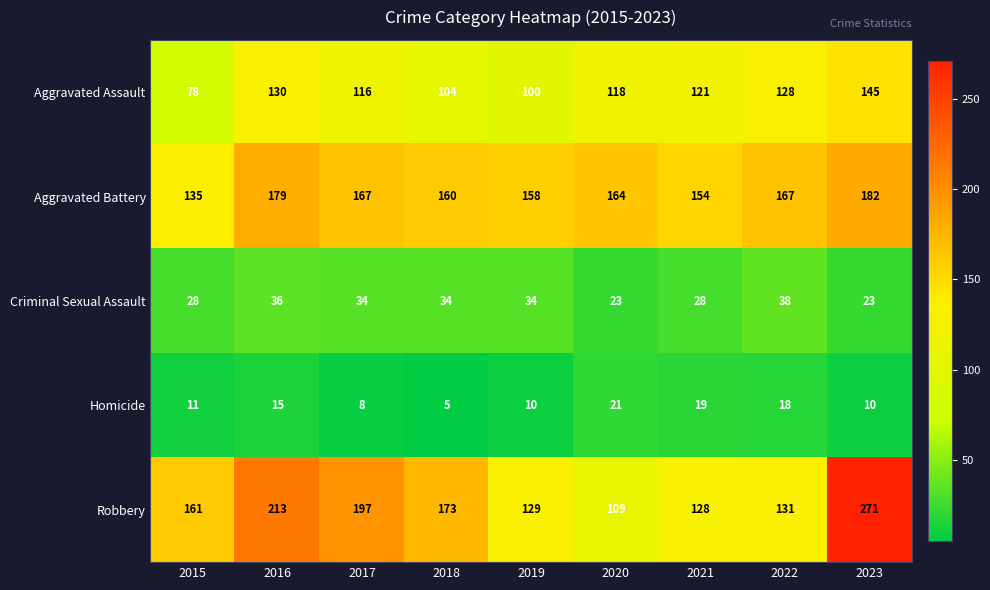

Is it true that Homicide equals 5 at 2023?

False